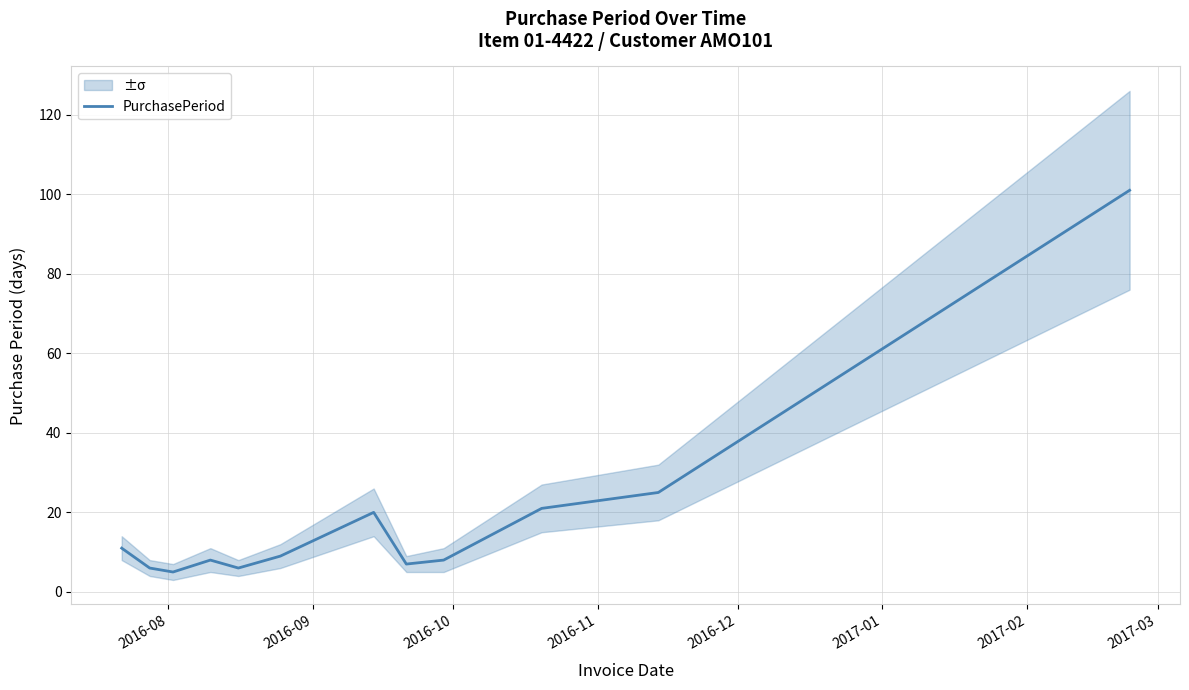

What is the maximum value for PurchasePeriod?

101